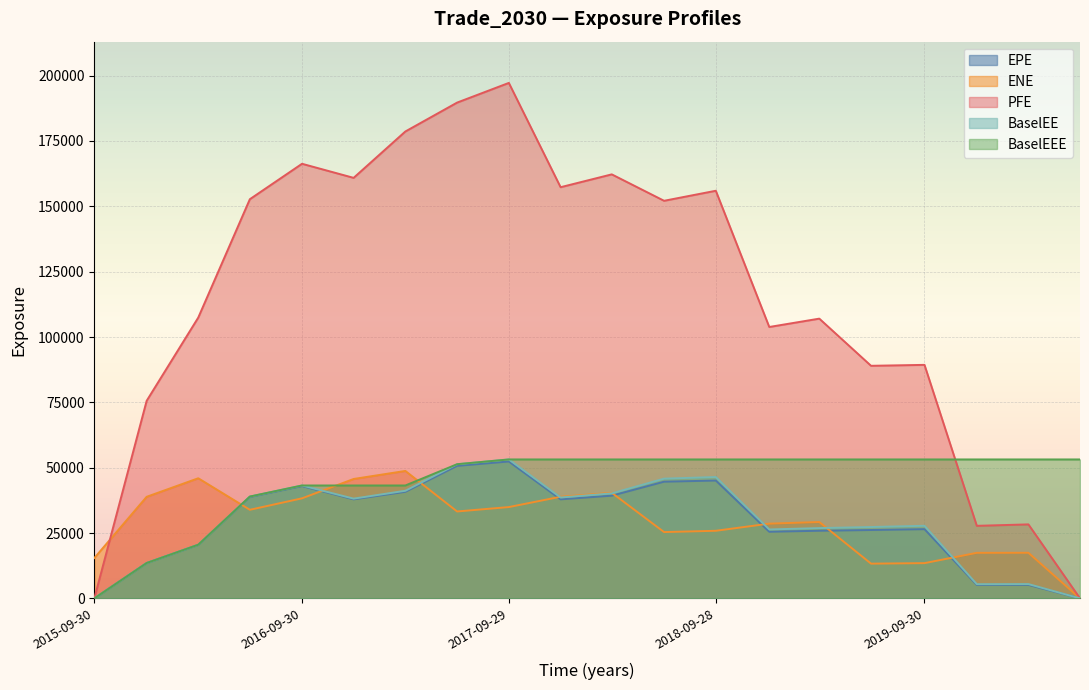

Where does the BaselEE series first go above 38160?

2016-06-30